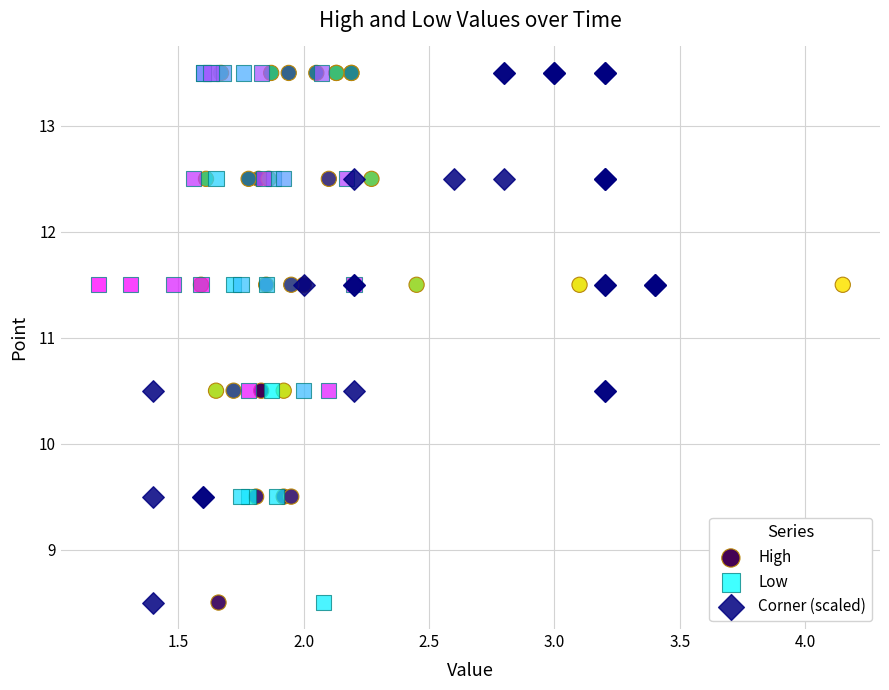

What are all the series names shown in the legend?

High, Low, Corner (scaled)